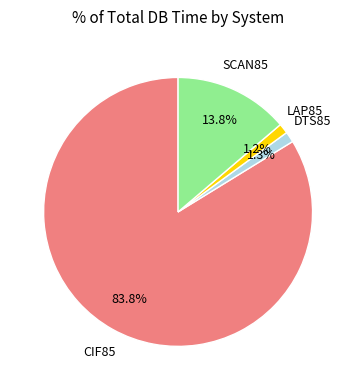

Is there a majority slice in this chart?

Yes